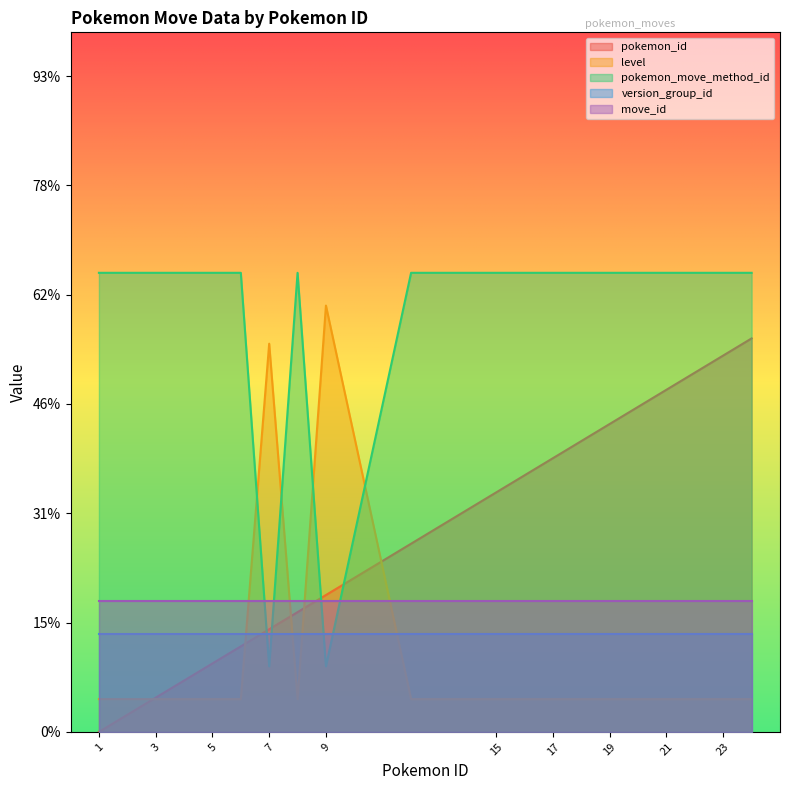

Rank the series by their maximum value, from lowest to highest.

version_group_id, move_id, pokemon_id, level, pokemon_move_method_id